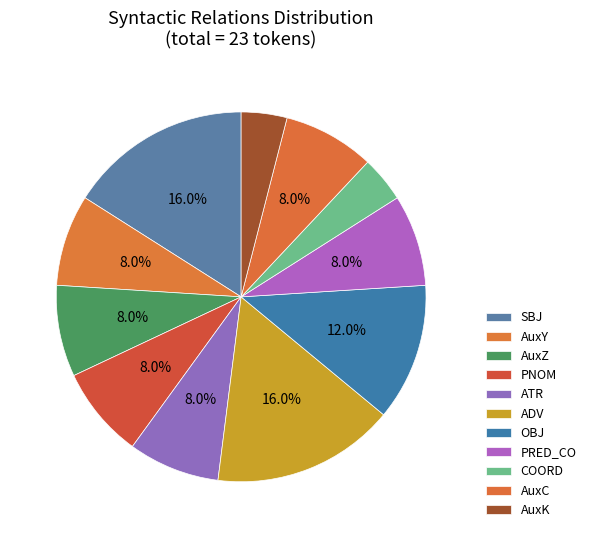

How many slices are in this pie chart?

11